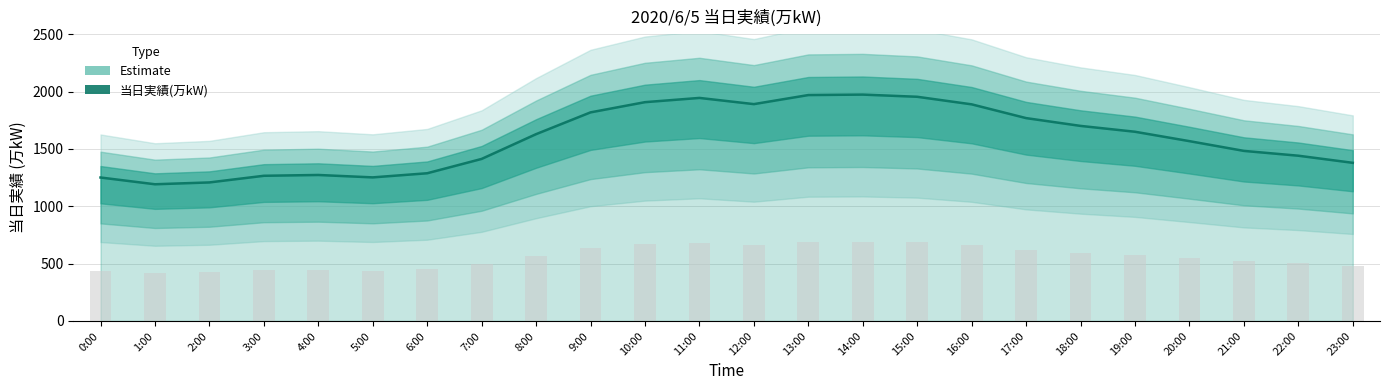

What is the approximate value at 16:00, to the nearest 50?

1900